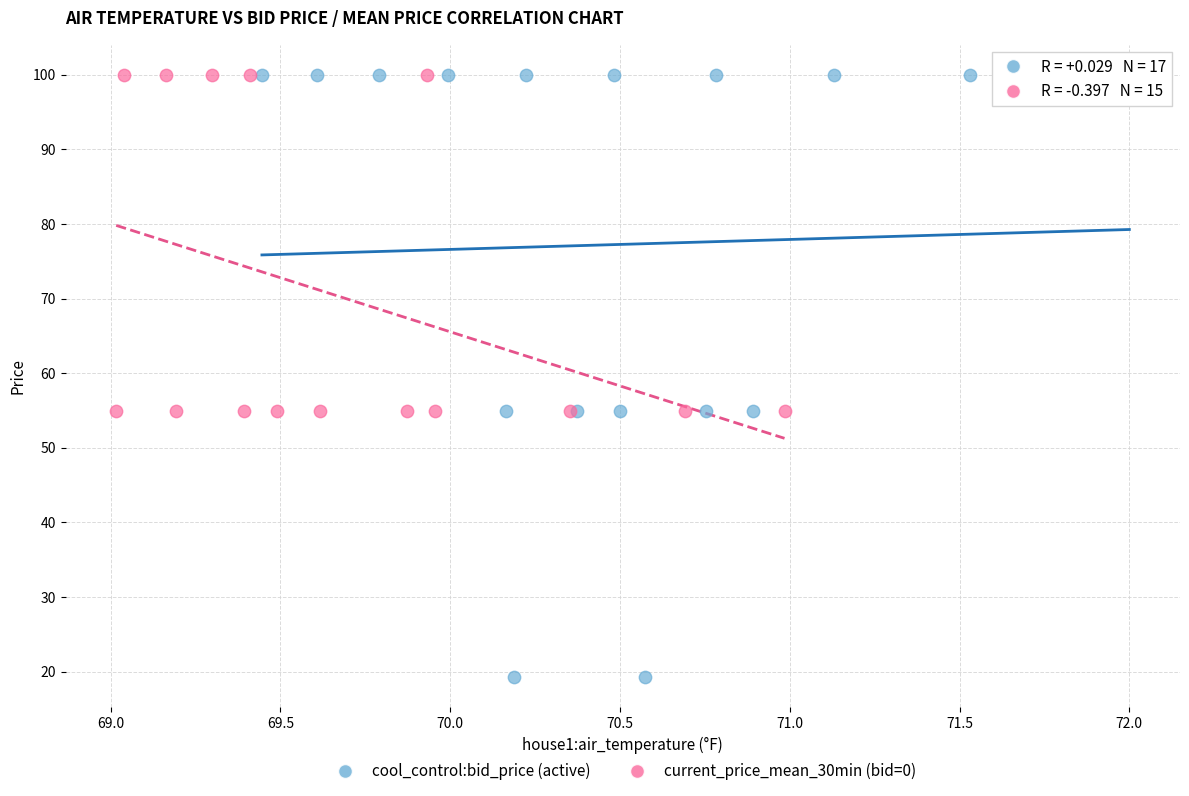

Which series has the widest spread of Y values?

cool_control:bid_price (active)